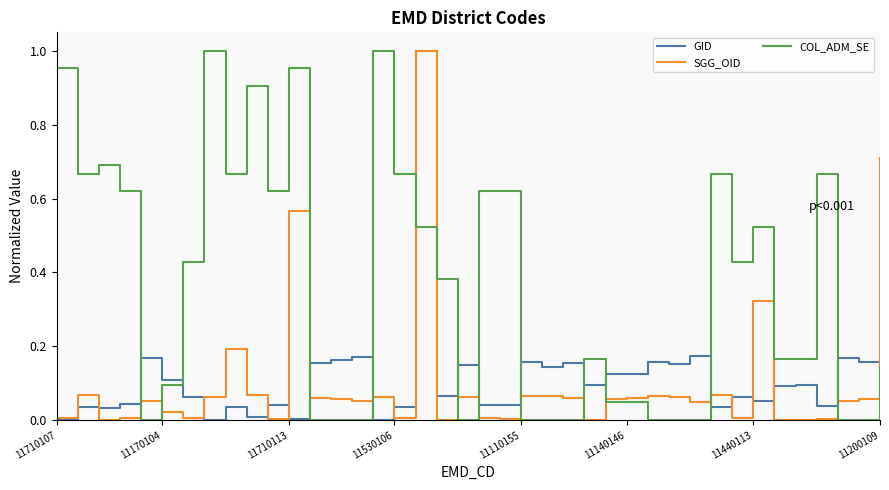

True or false: SGG_OID and COL_ADM_SE intersect in this chart.

True